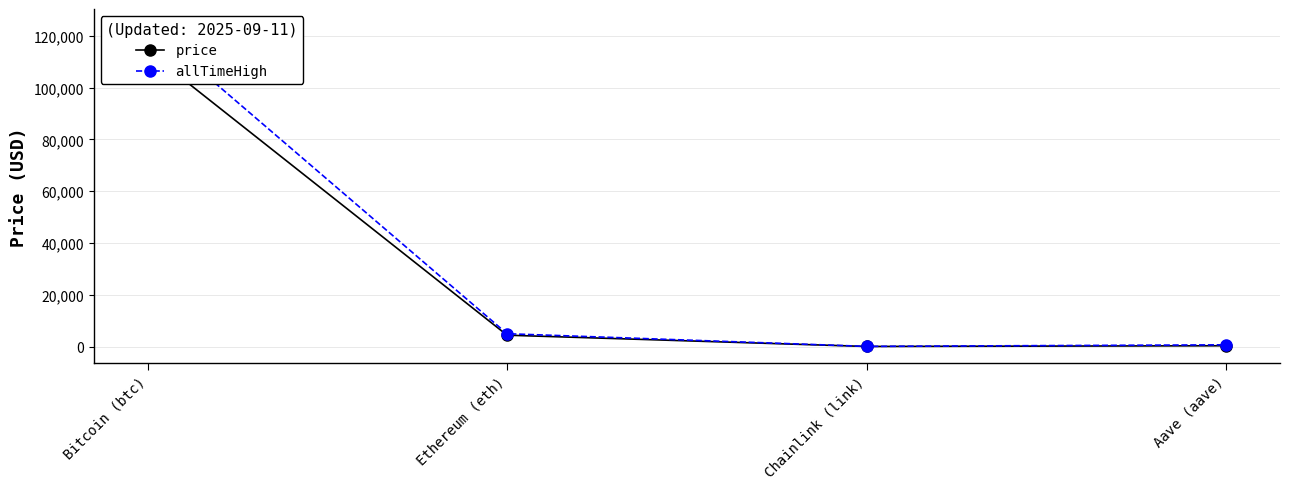

Rank the series at Ethereum (eth) from lowest to highest value.

price, allTimeHigh